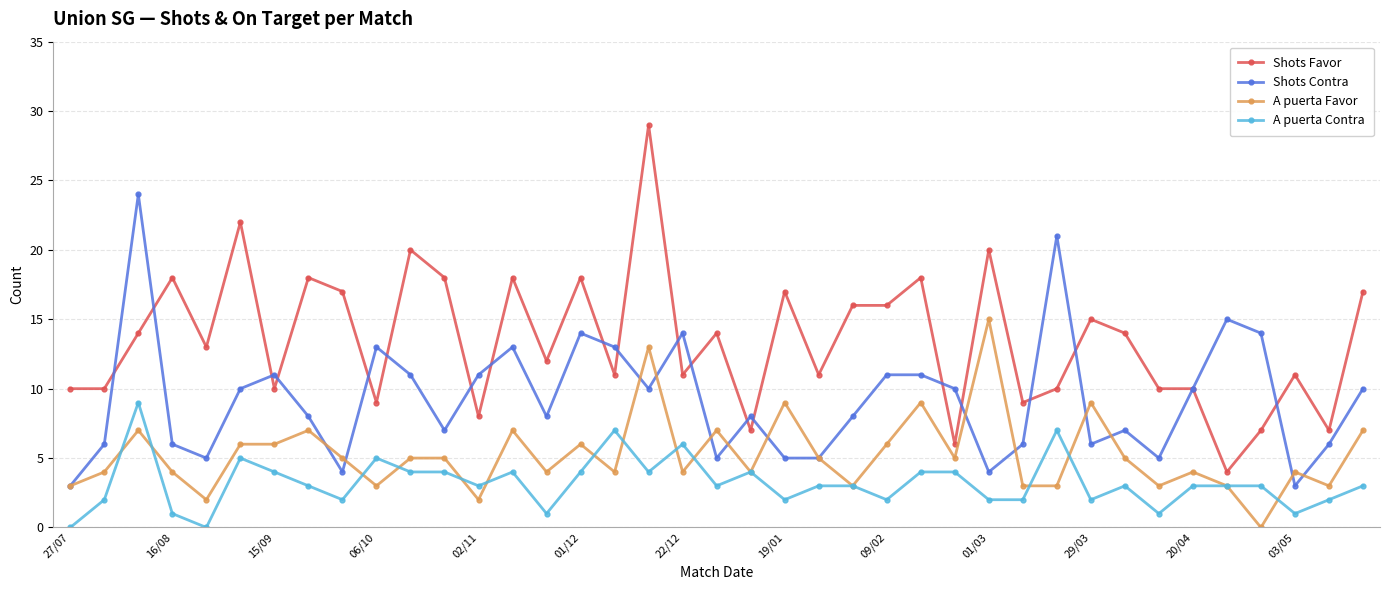

Which series has the widest spread of values?

Shots Favor